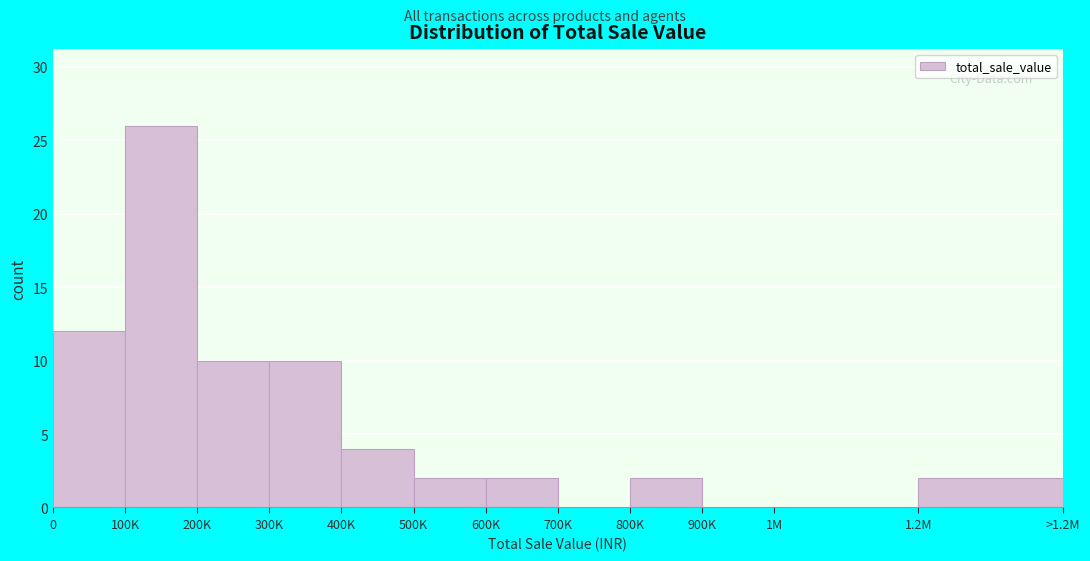

Reading left to right, list all the values displayed in this chart.

0=12	100K=26	200K=10	300K=10	400K=4	500K=2	600K=2	700K=0	800K=2	900K=0	1M=0	1.2M=2